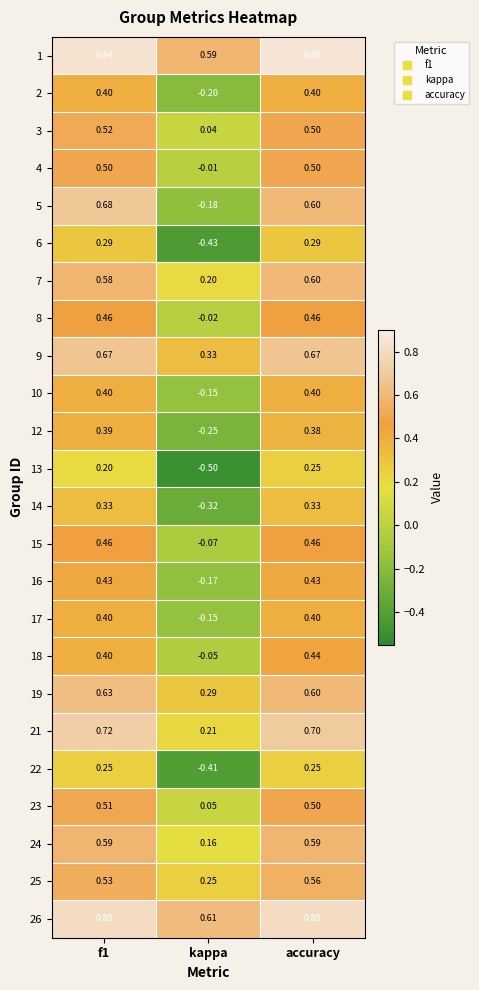

Between f1 and kappa, which series saw the biggest shift?

5